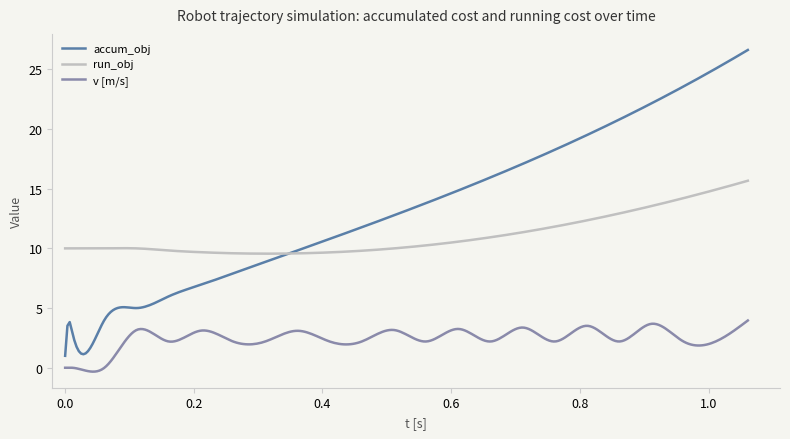

What are all the series names shown in the legend?

accum_obj, run_obj, v [m/s]